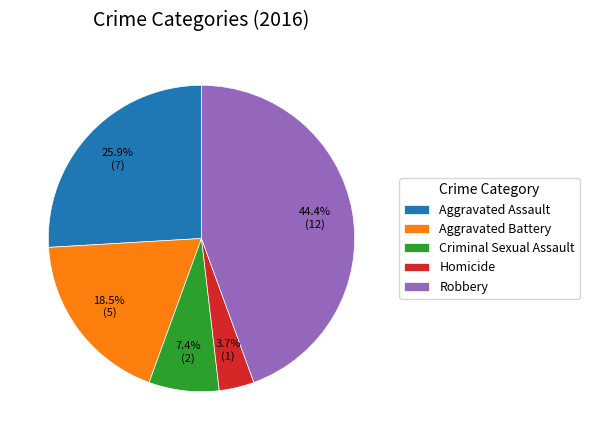

True or false: Homicide accounts for 4% of the total.

True